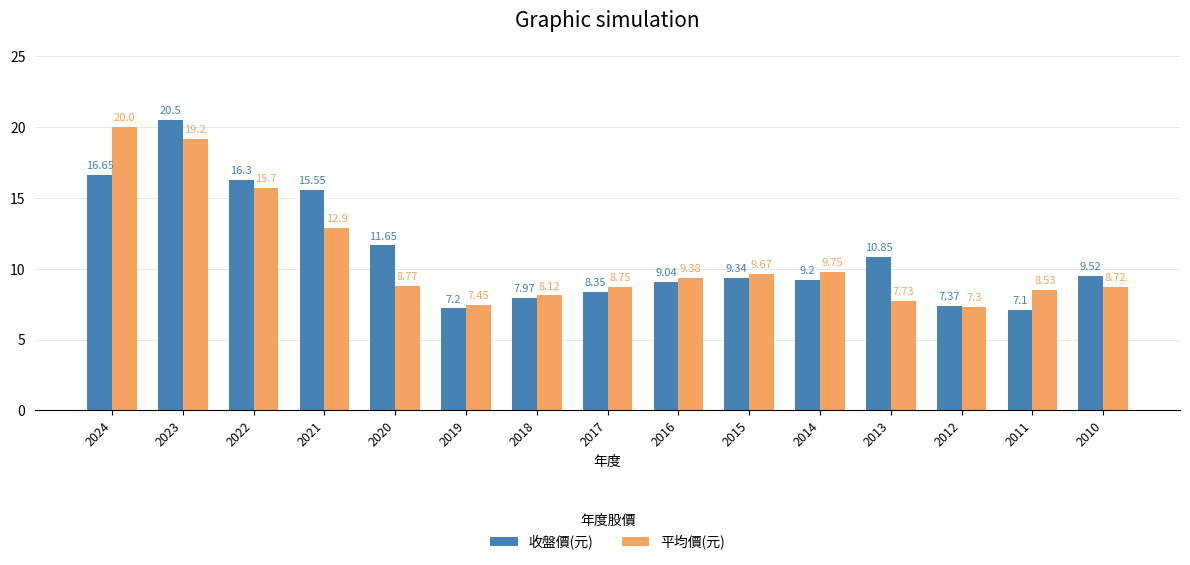

Where does the 收盤價(元) series first go above 9?

2024